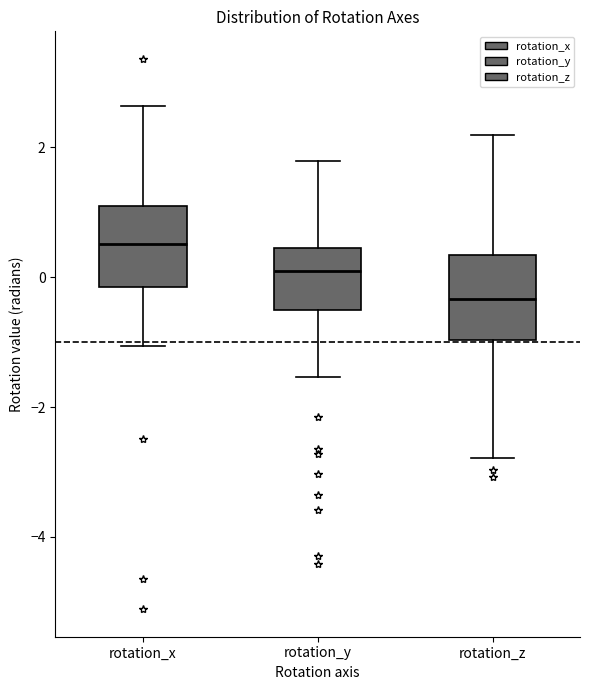

Reading left to right, transcribe this box plot: for each box, give where its median line is, the range the box spans, and where its two whiskers end, as read against the y-axis. The values are not printed on the chart, so give them approximately, as read against the axis.

rotation_x: median 0.6, box -0.2 to 1.0, whiskers -1.0 to 2.6
rotation_y: median 0.0, box -0.6 to 0.4, whiskers -1.6 to 1.8
rotation_z: median -0.4, box -1.0 to 0.4, whiskers -2.8 to 2.2